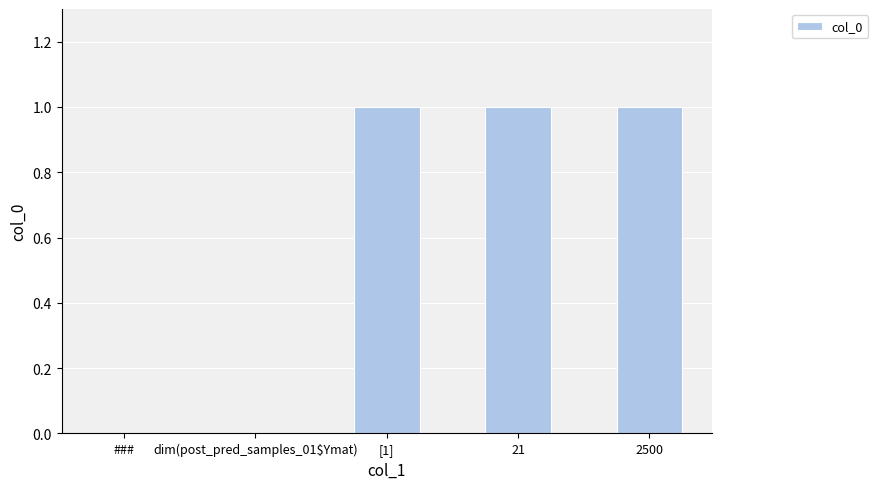

Reading right to left, what are all the values shown in this chart?

1	1	1	0	0